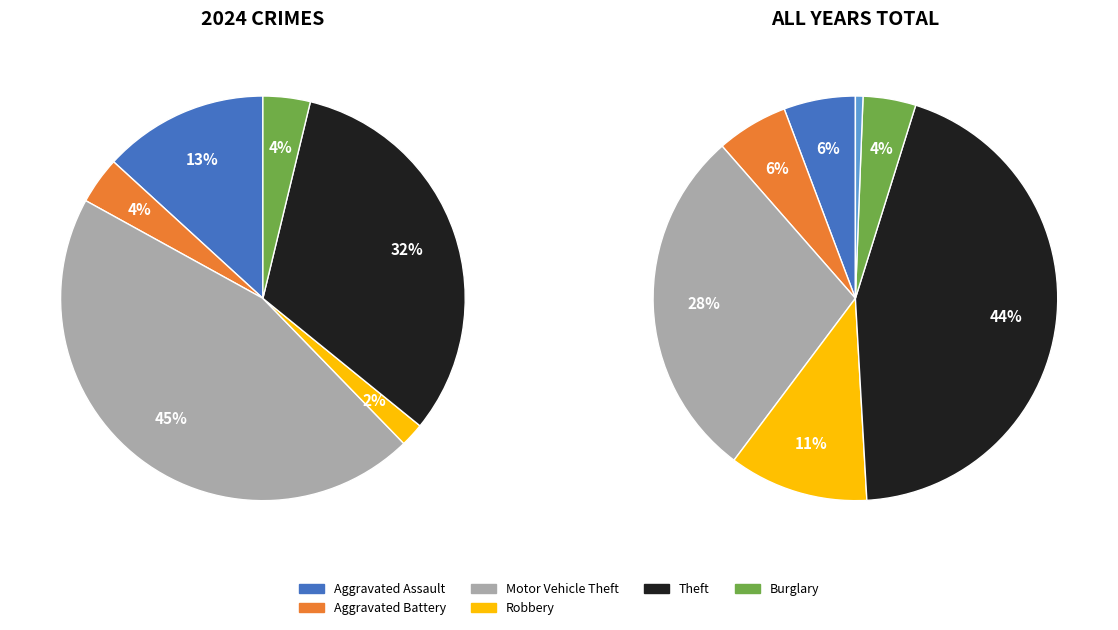

The Burglary slice represents 13% of the pie. True or false?

False